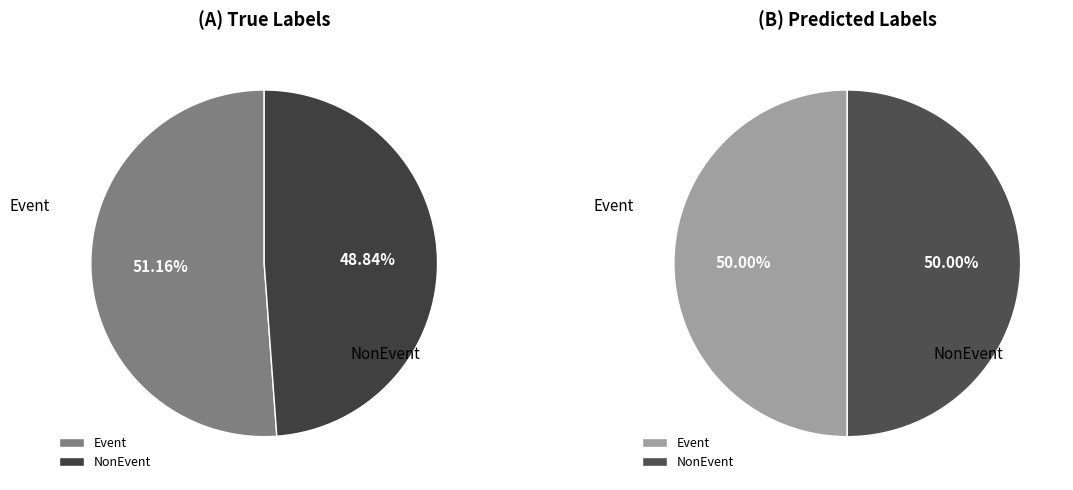

To the nearest percent, what portion does NonEvent represent?

50%